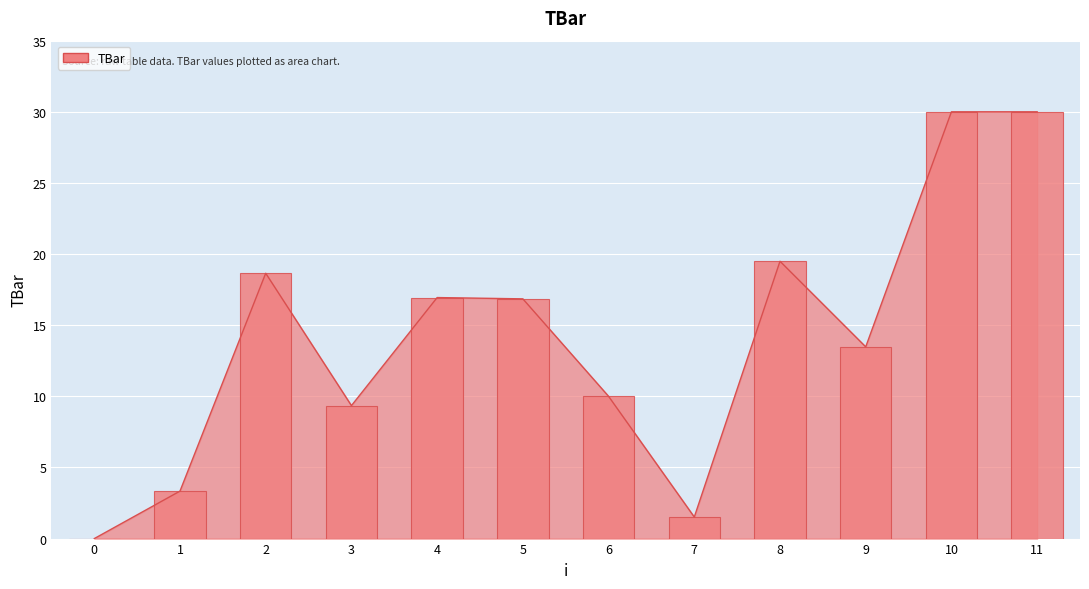

True or false: the data shows 3.3 at 1.

True